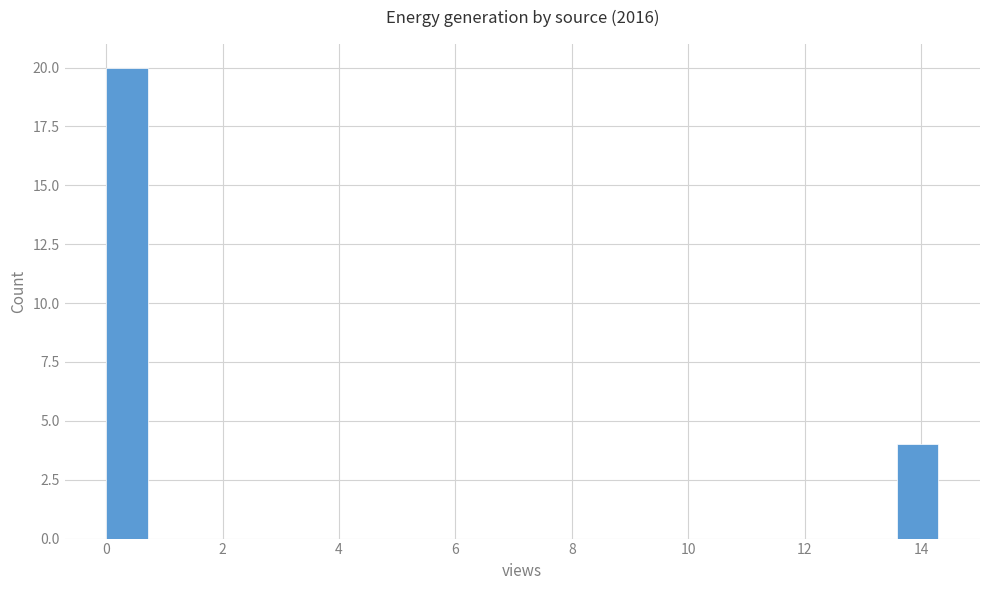

Read against the x-axis, roughly where is the centre of the tallest bar?

0.4